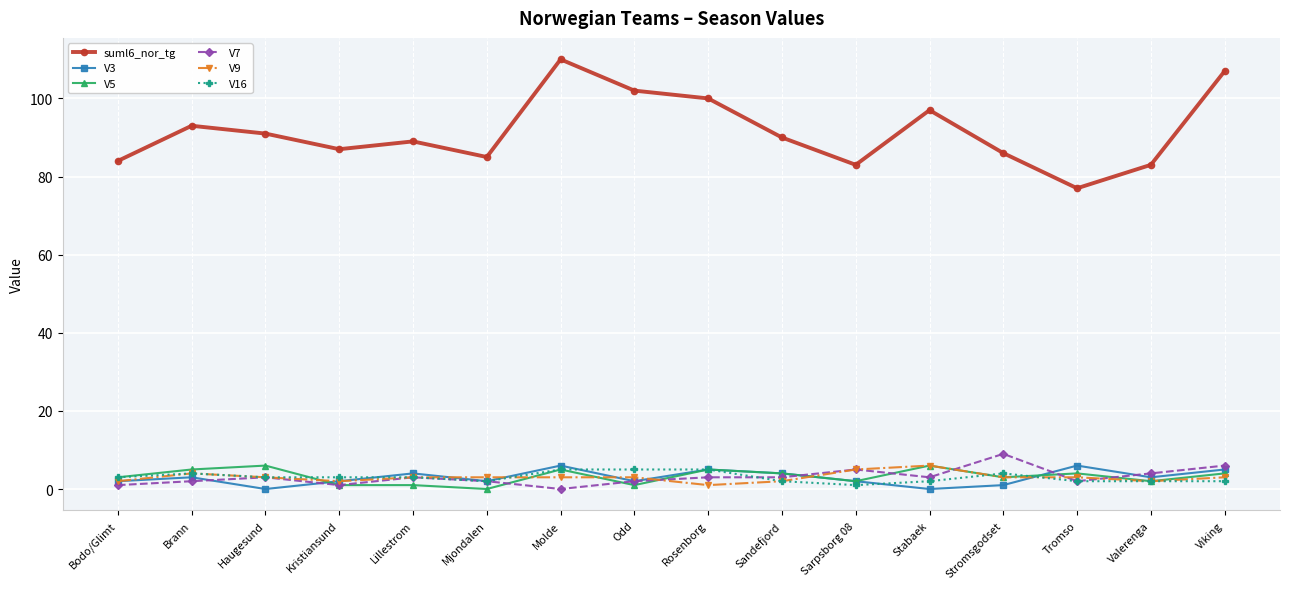

How many data points in V5 are less than 4?

8